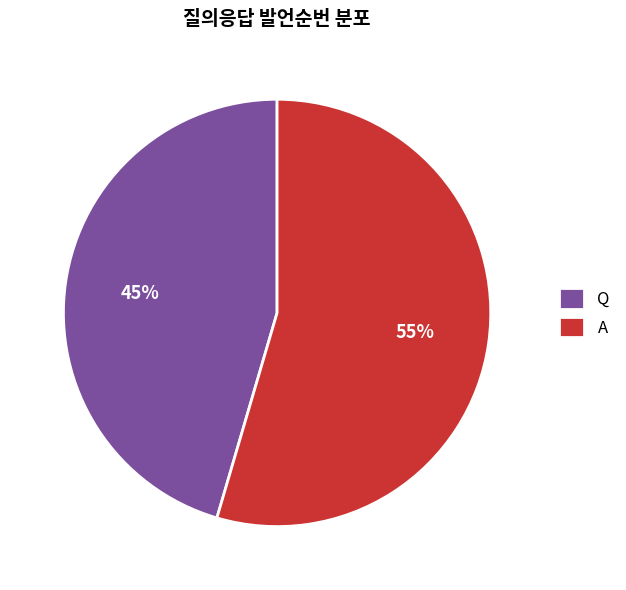

To the nearest percent, what portion does Q represent?

45%